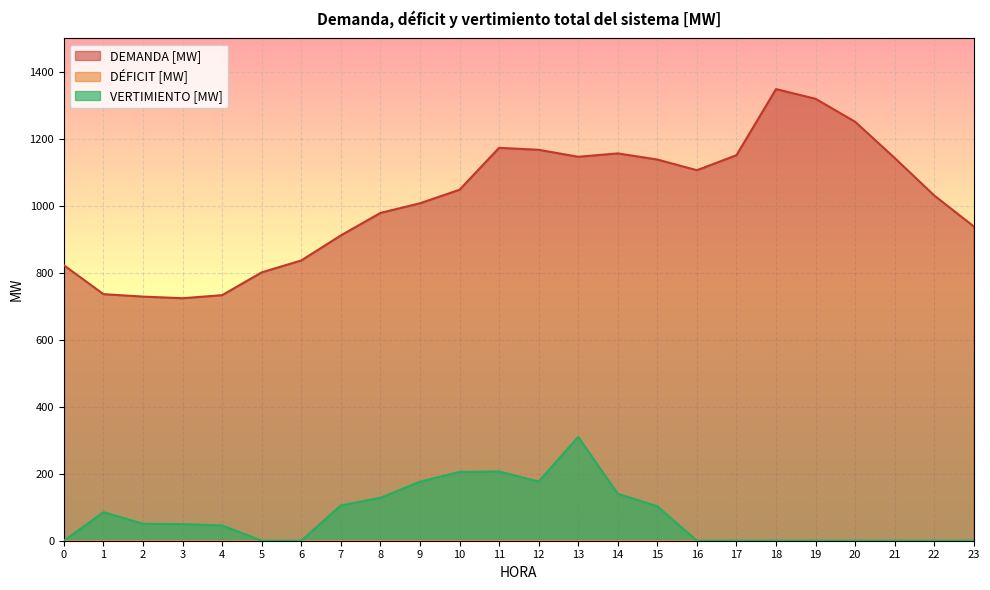

What is the sum of all VERTIMIENTO [MW] values?

1783.0